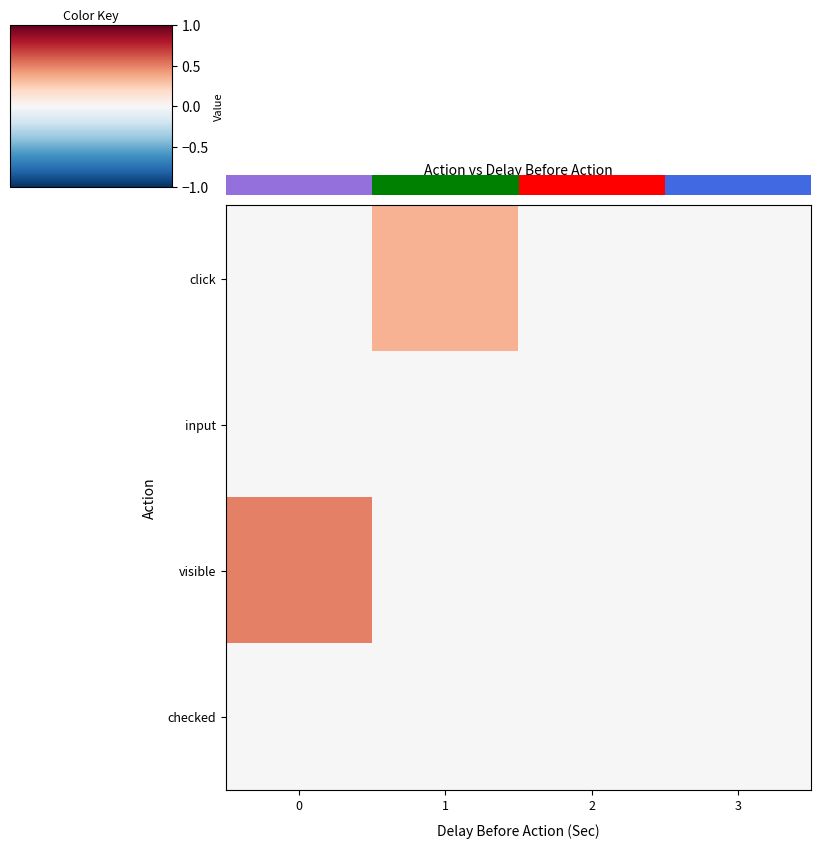

Is it true that row_1 equals 0.0 at 3?

True